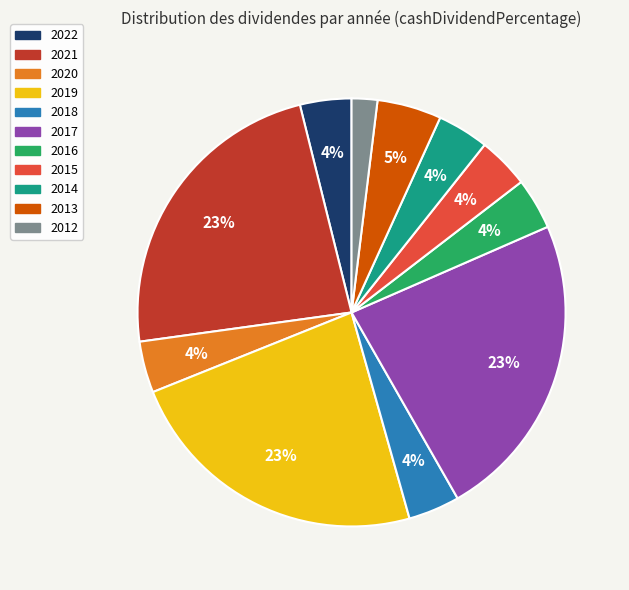

Is there any slice that represents more than half of the pie?

No